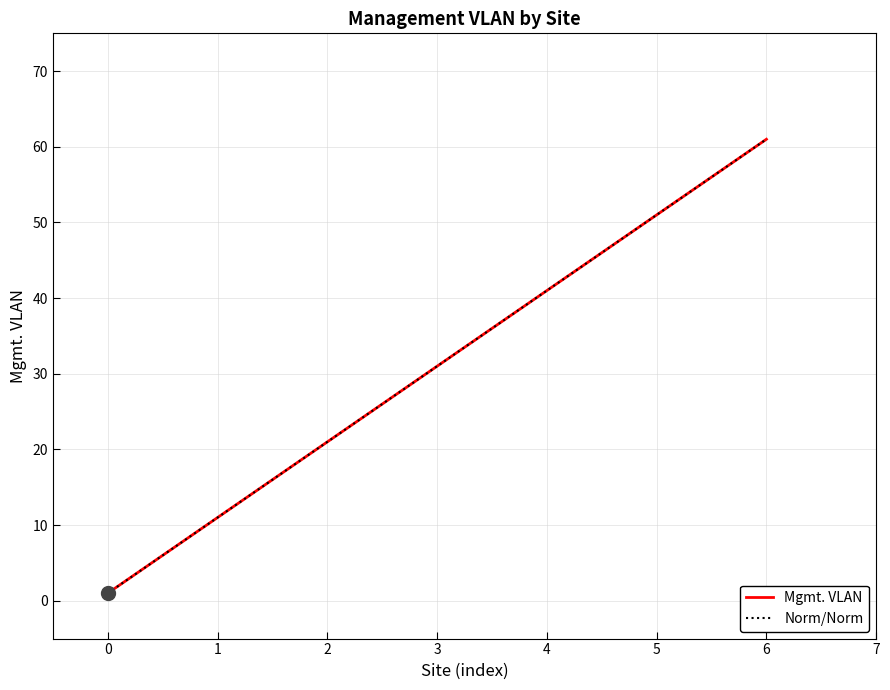

True or false: there are more than 0 points higher than both neighbors.

False